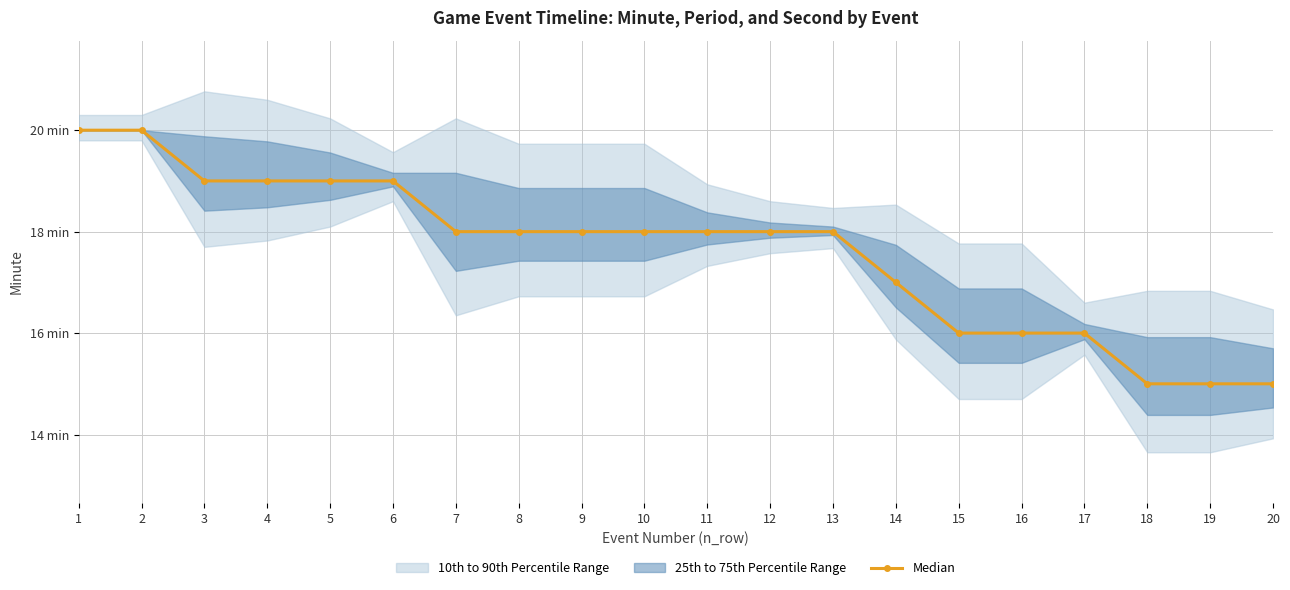

The value at 14 is 17. True or false?

True